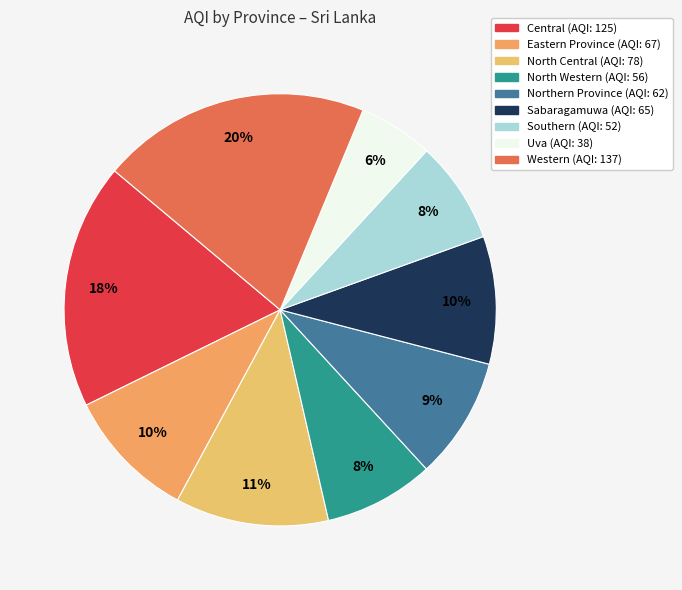

Count the number of slices in the pie.

9